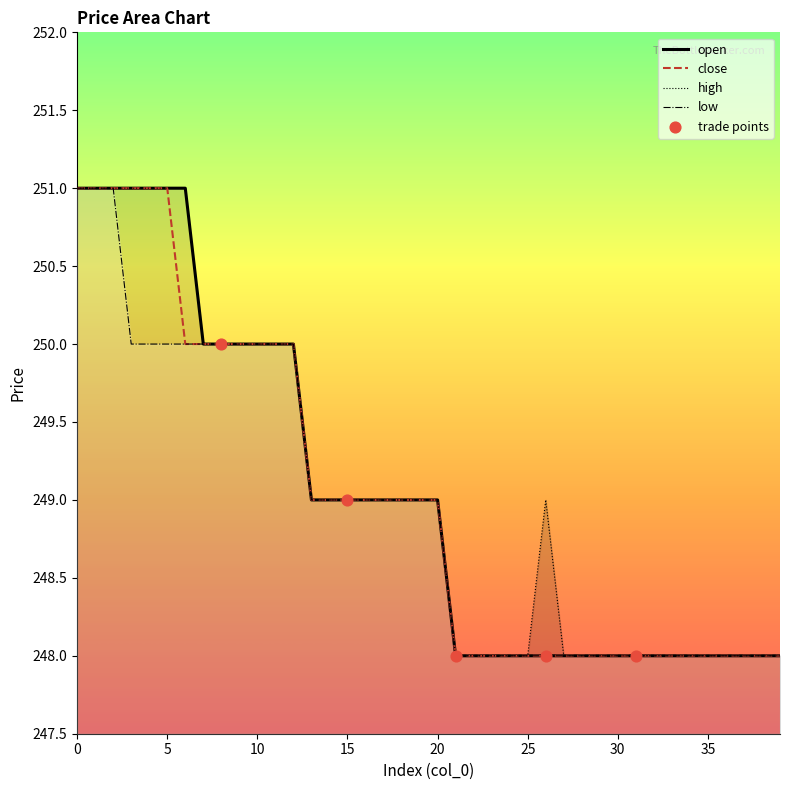

Which series has the largest total across all categories?

high